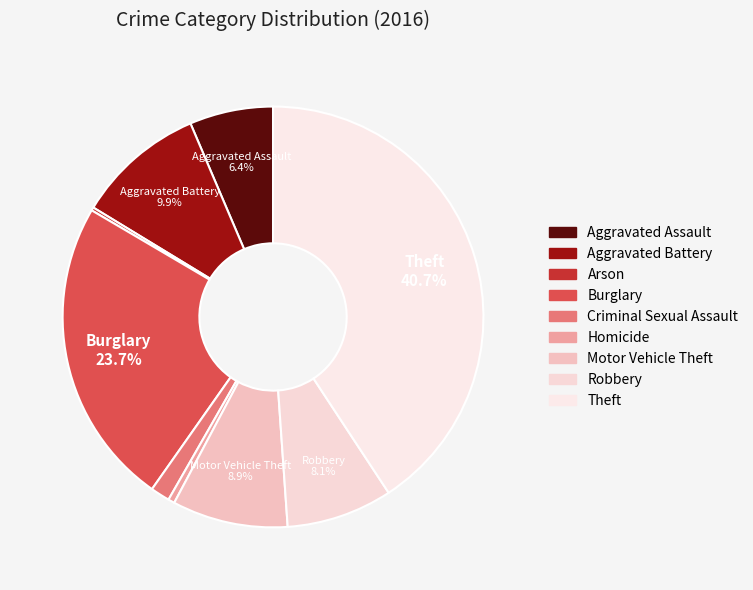

Combined, what portion of the pie is Criminal Sexual Assault and Robbery?

9.6%